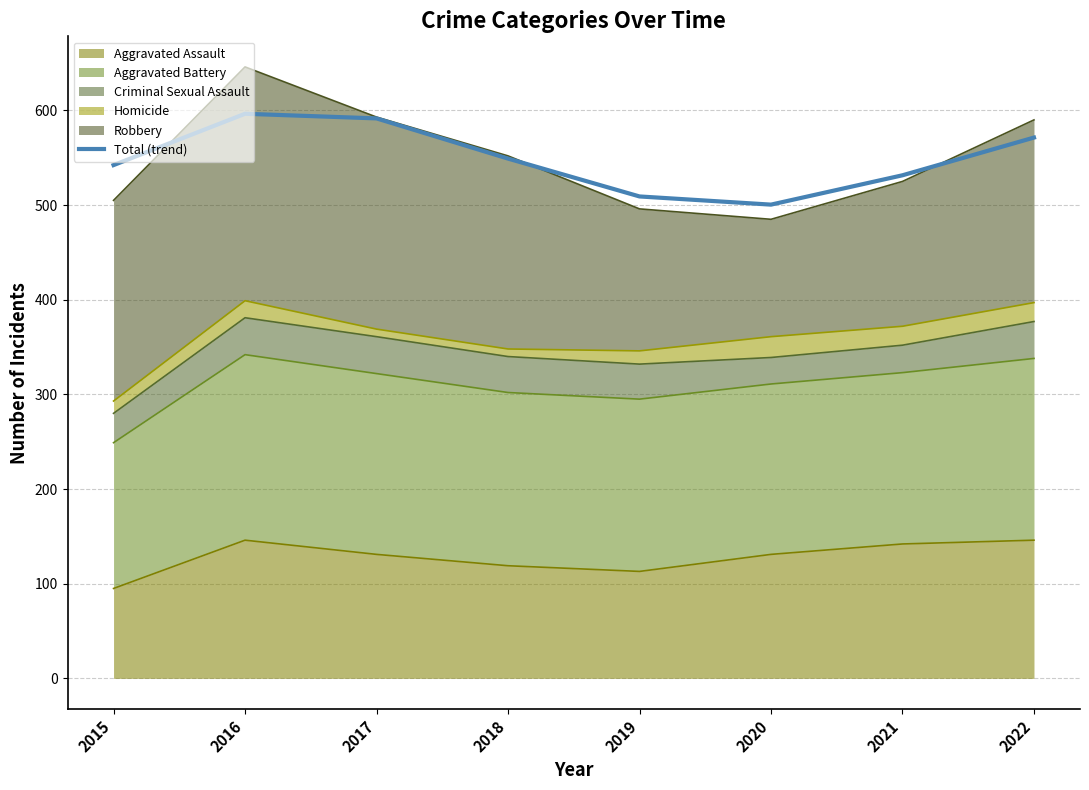

What is the value of the 7th point from the left?

531.5